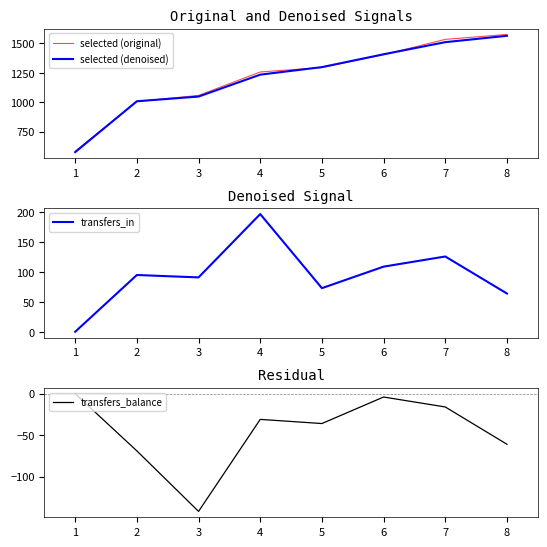

Is this an area chart (filled region under the line)?

No